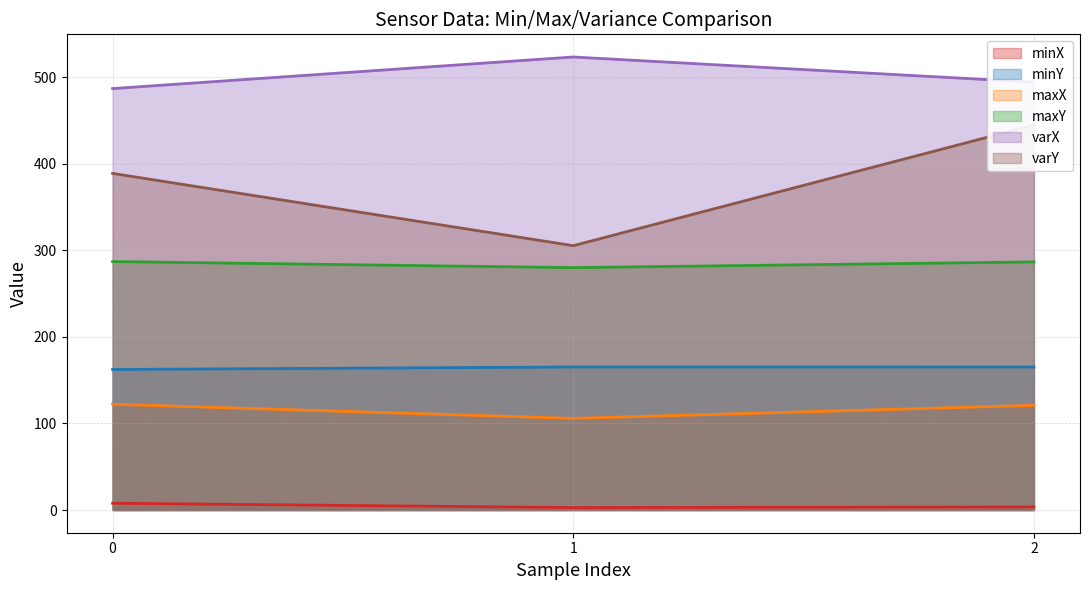

At which label does maxY line reach its minimum?

1